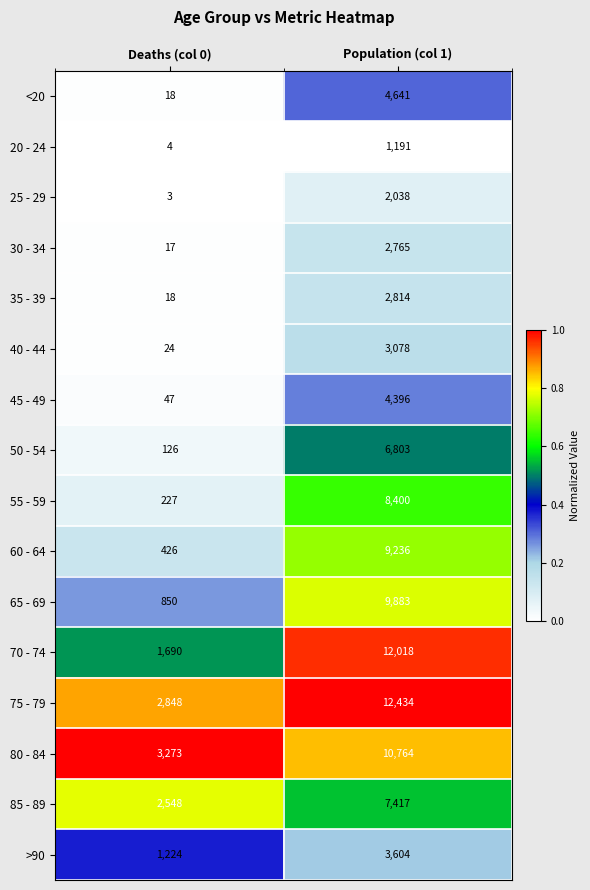

The 50 - 54 series shows 126 at Deaths (col 0). True or false?

True